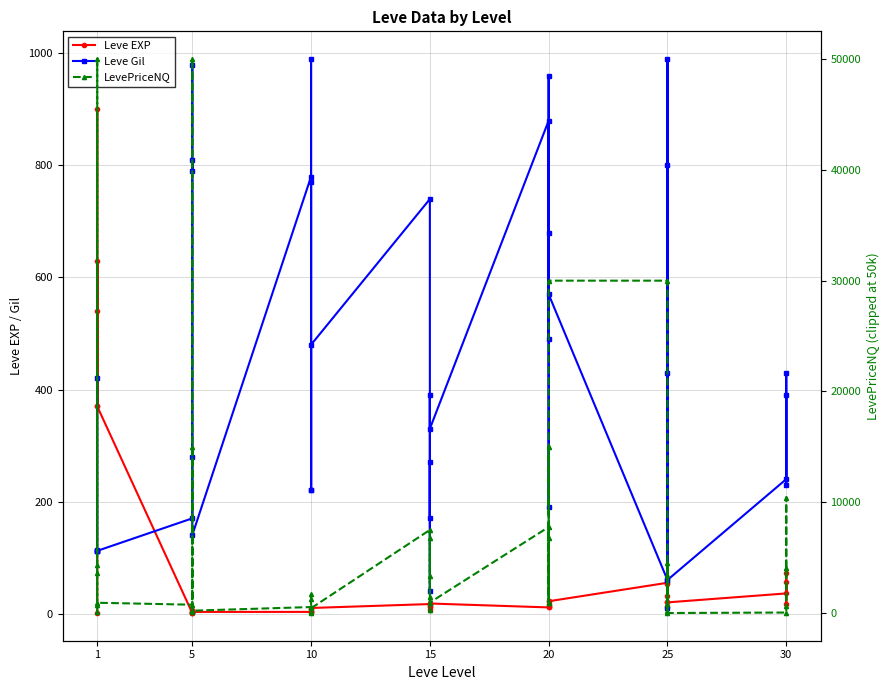

What is the value of the Leve EXP point at the 36th from the left?

20.0